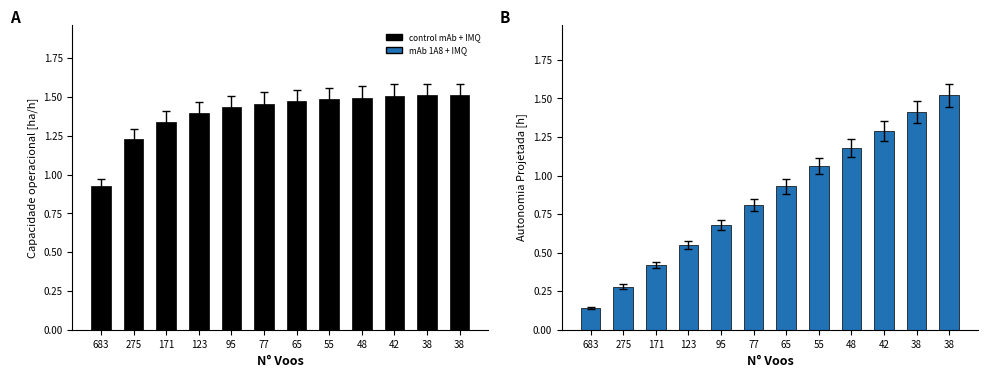

What is the difference between the Autonomia Projetada [h] values at 55 and 42?

0.2